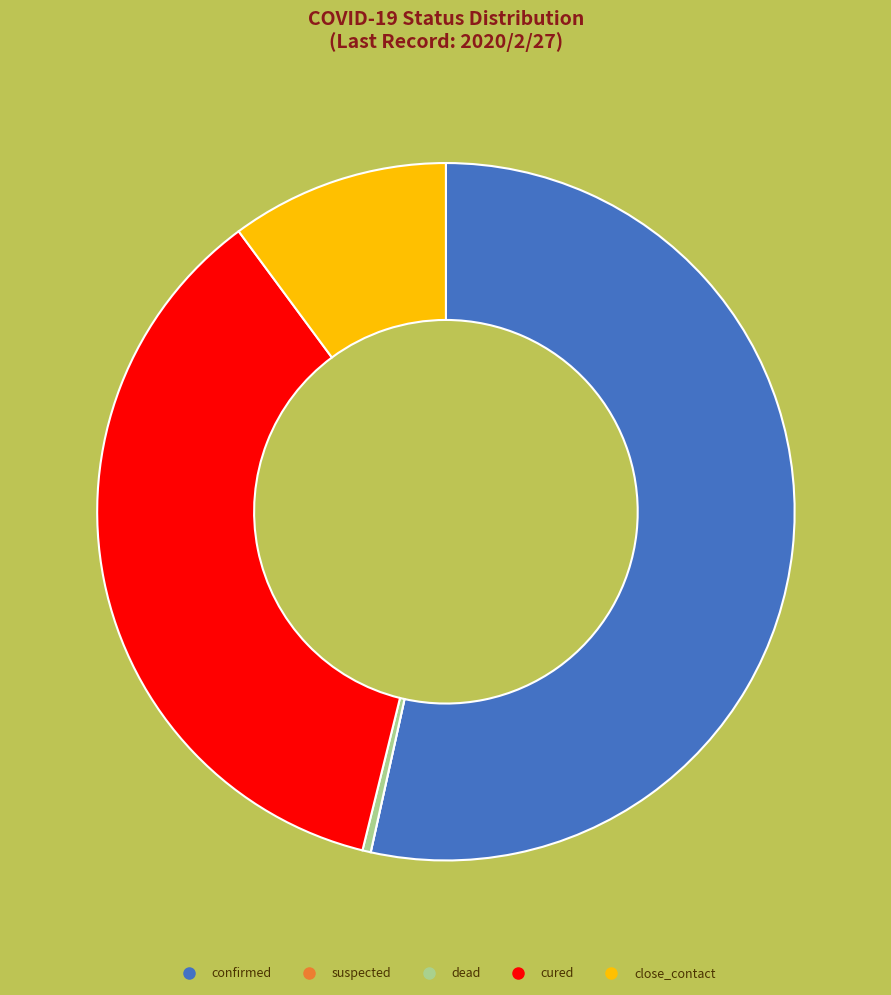

To the nearest percent, what portion does close_contact represent?

10%